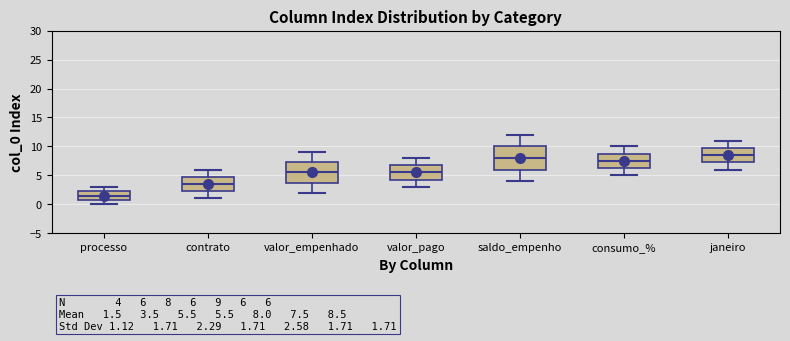

Which box has the highest median line?

janeiro